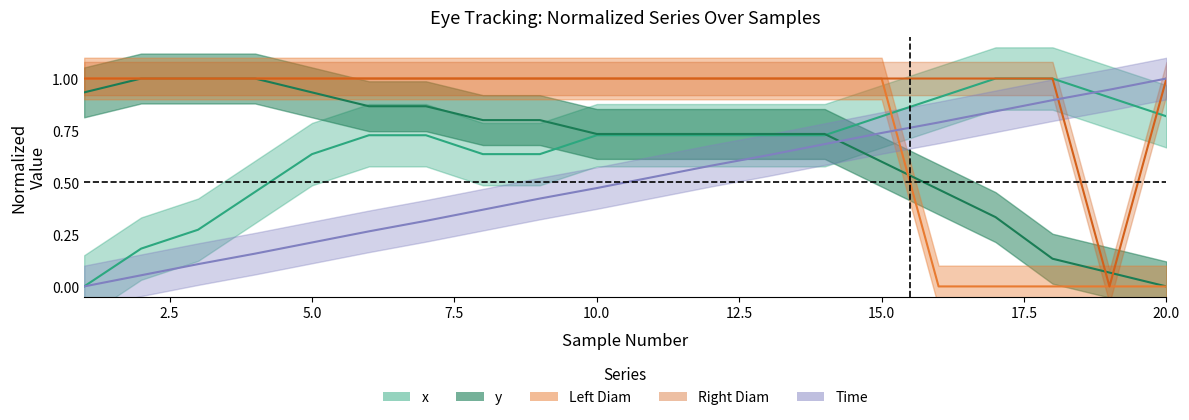

Where is y nearest to the value 0?

20